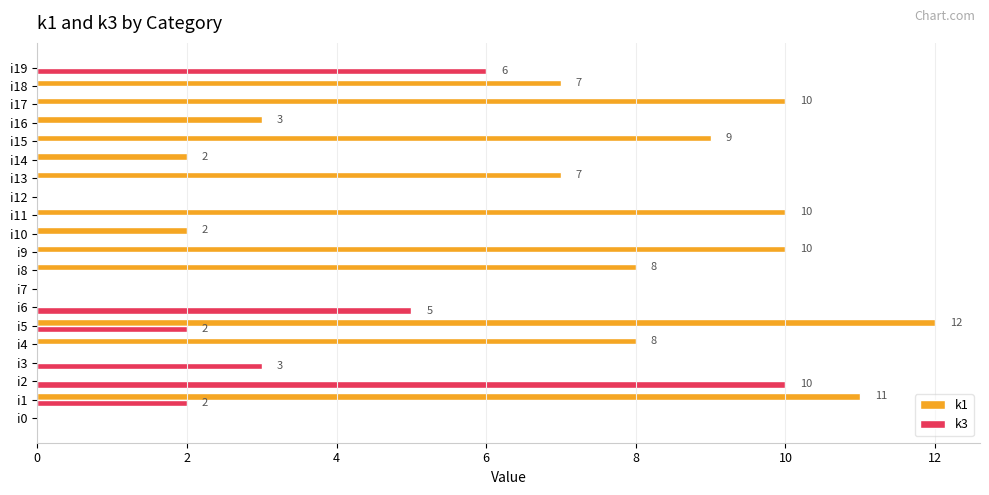

Is the value of k3 at i16 greater than the value of k1 at i18?

No